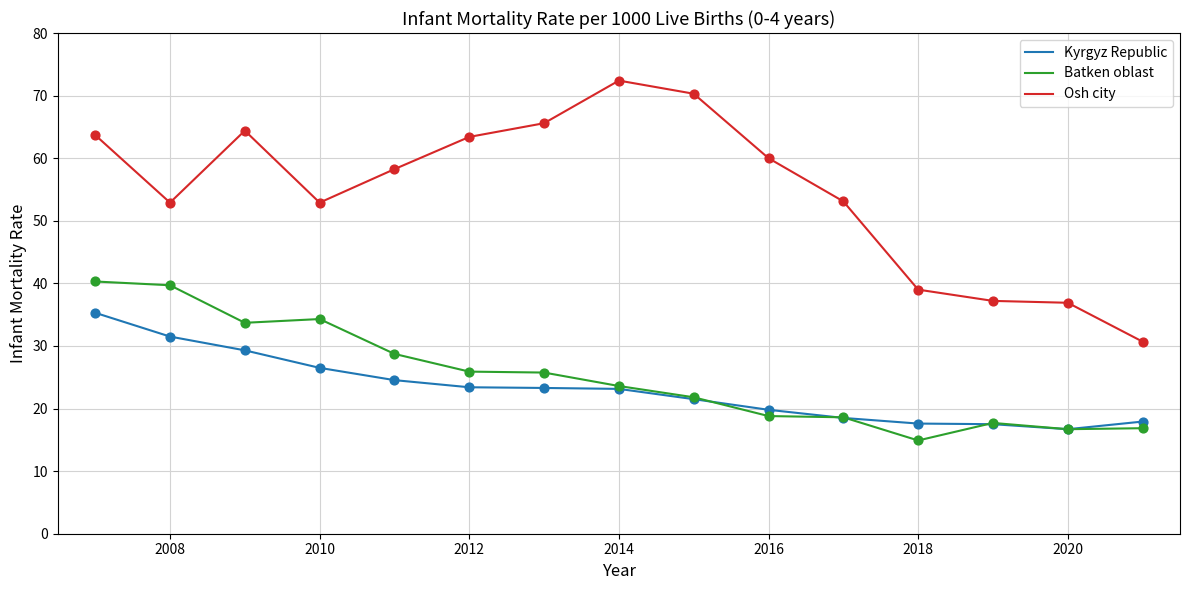

Which series has the largest total across all categories?

Osh city